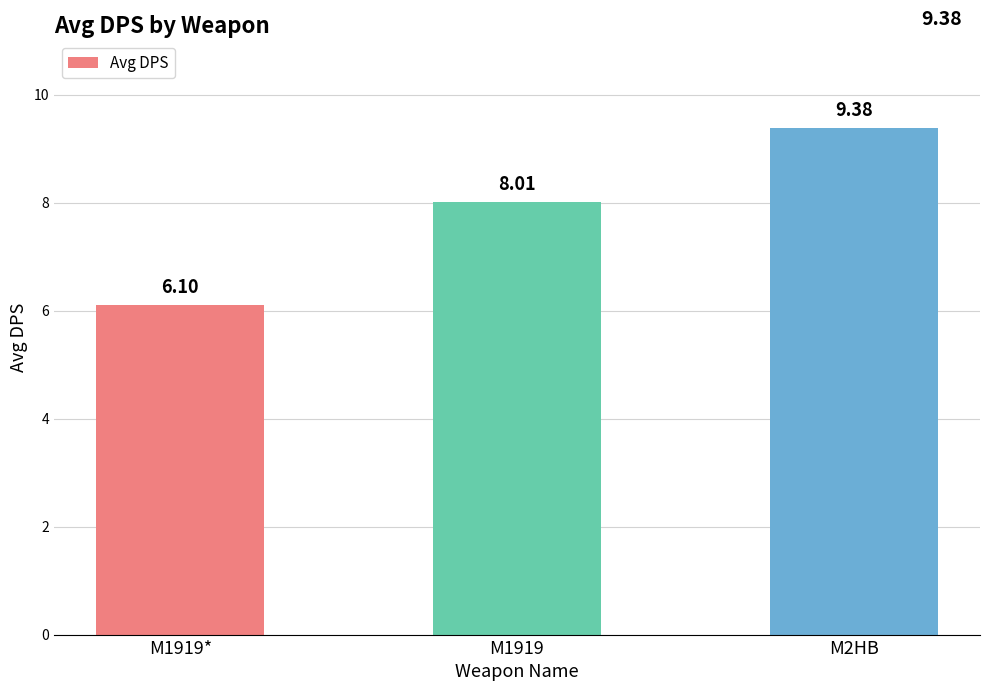

Reading left to right, what are all the values shown in this chart?

M1919*=6.1	M1919=8.0	M2HB=9.4